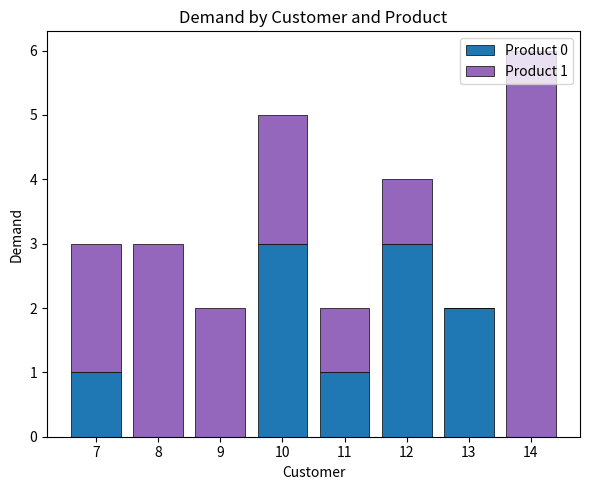

At which category is the sum across all series the highest?

14